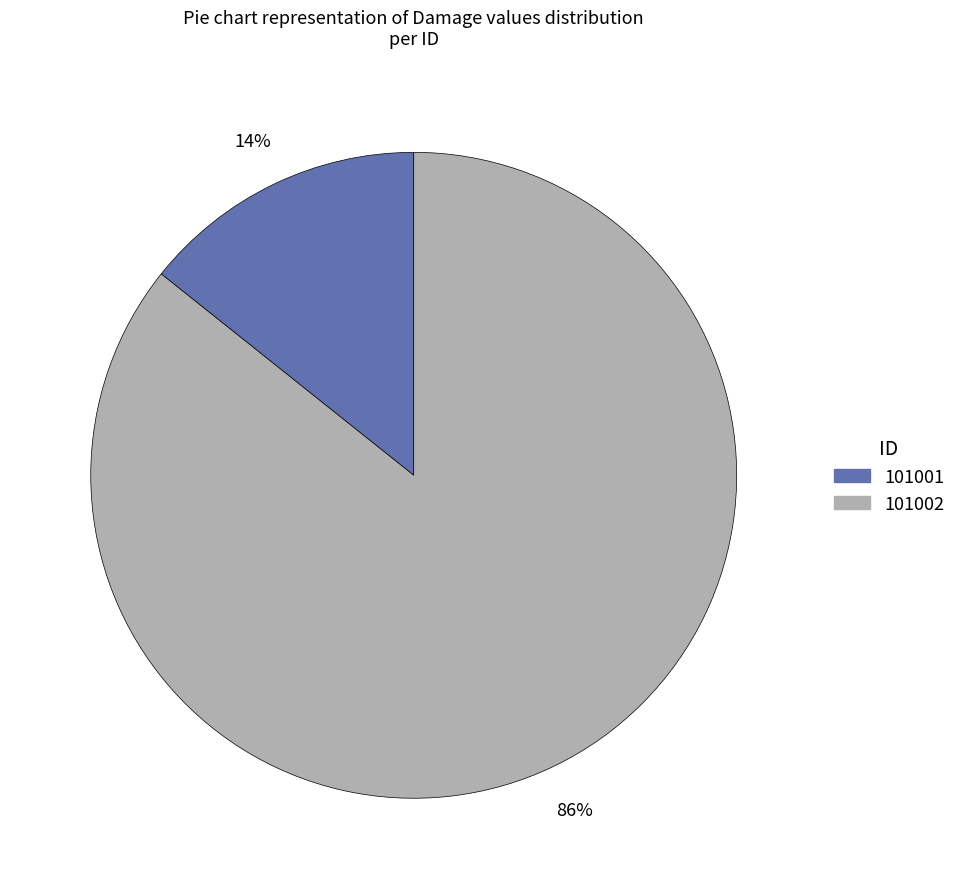

How many segments does this pie chart have?

2